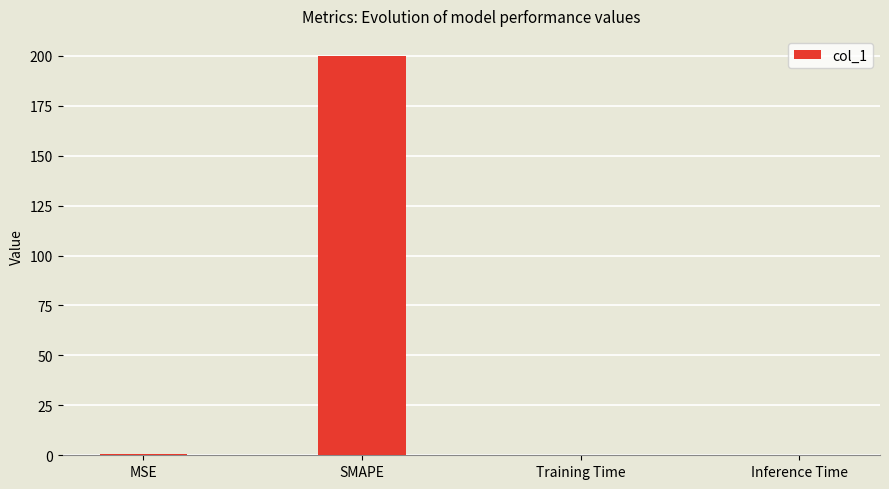

What is the maximum value shown in the chart?

200.0